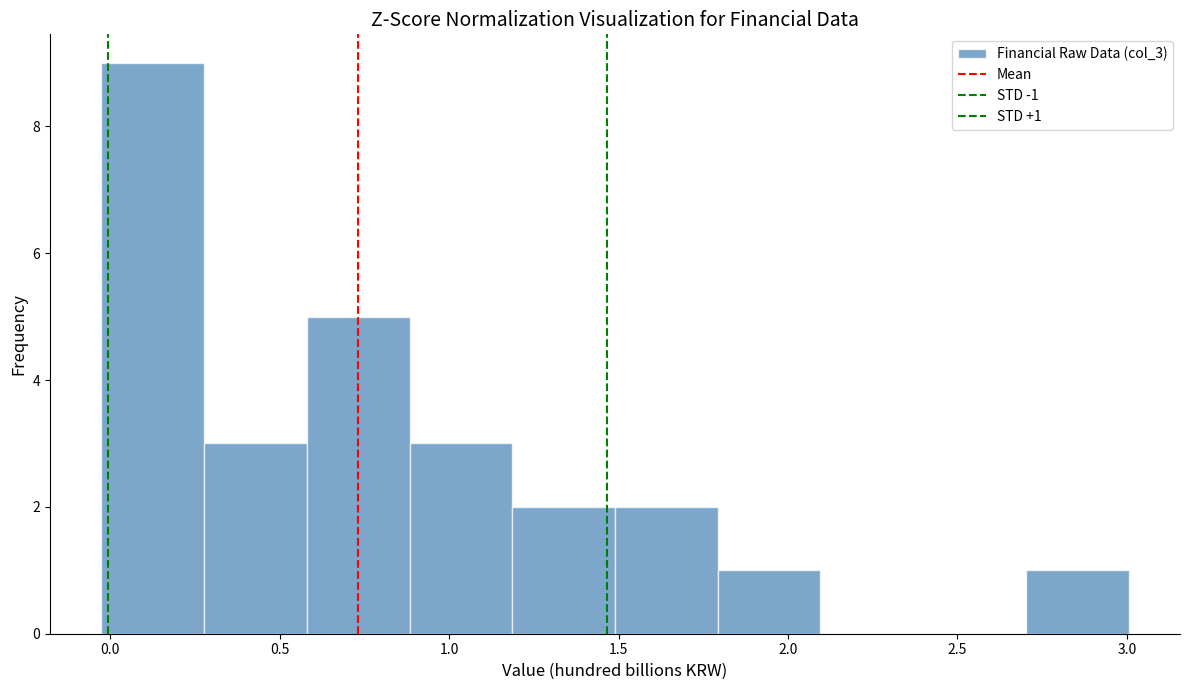

Which range on the x-axis has the tallest bar?

-0.05 to 0.30